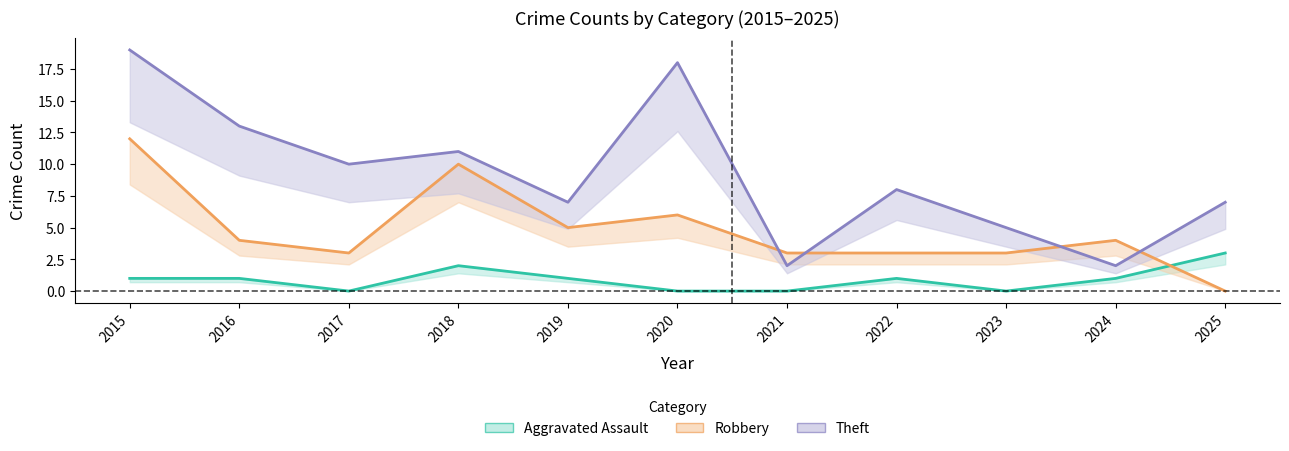

True or false: Theft and Aggravated Assault intersect in this chart.

False